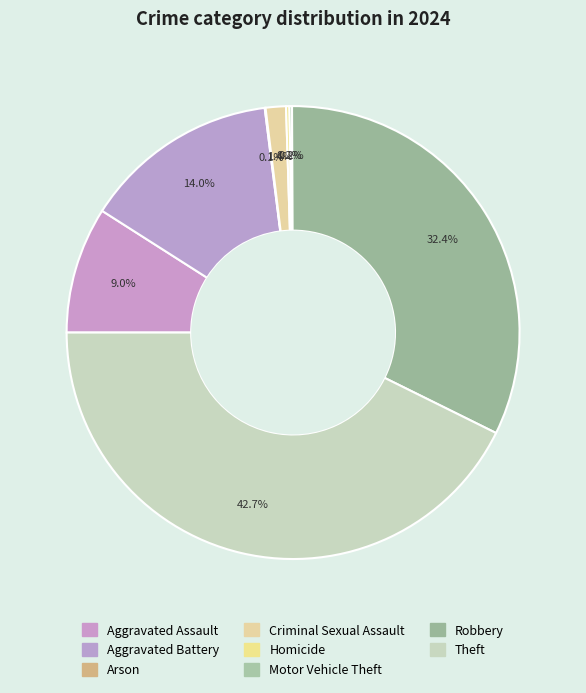

Does Aggravated Battery represent more than half of the total?

No